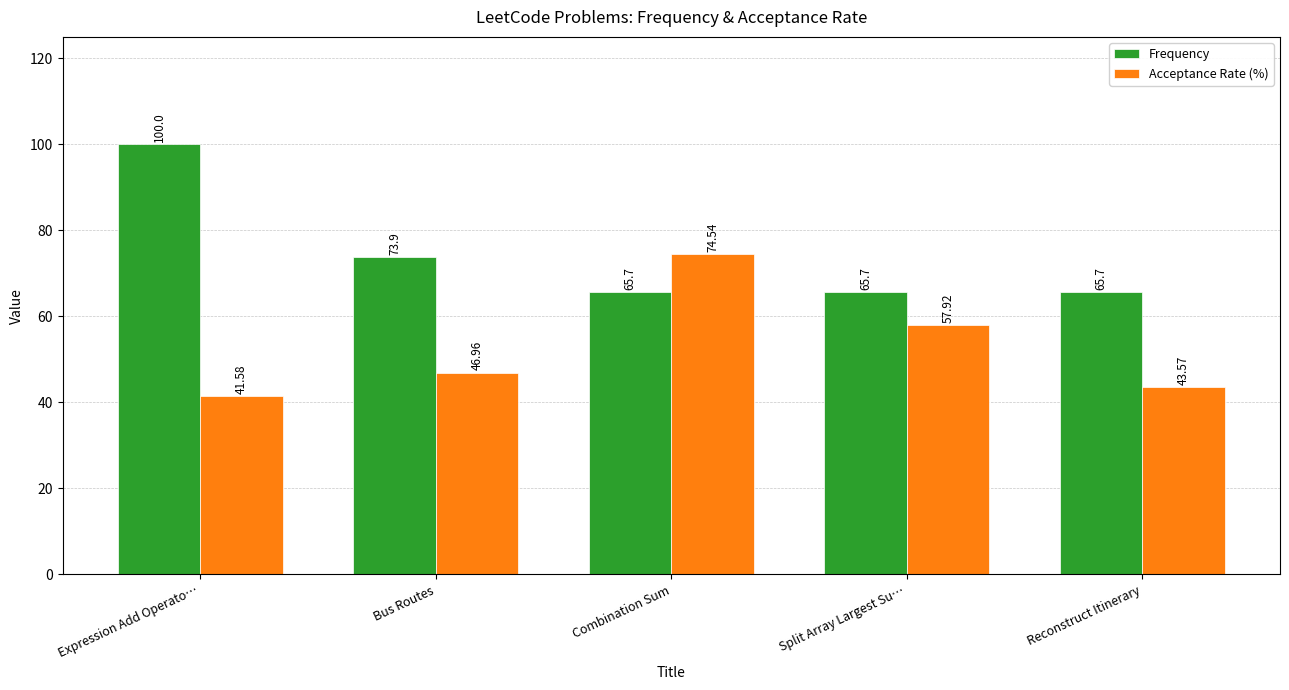

What is the sum of all Frequency values?

371.0